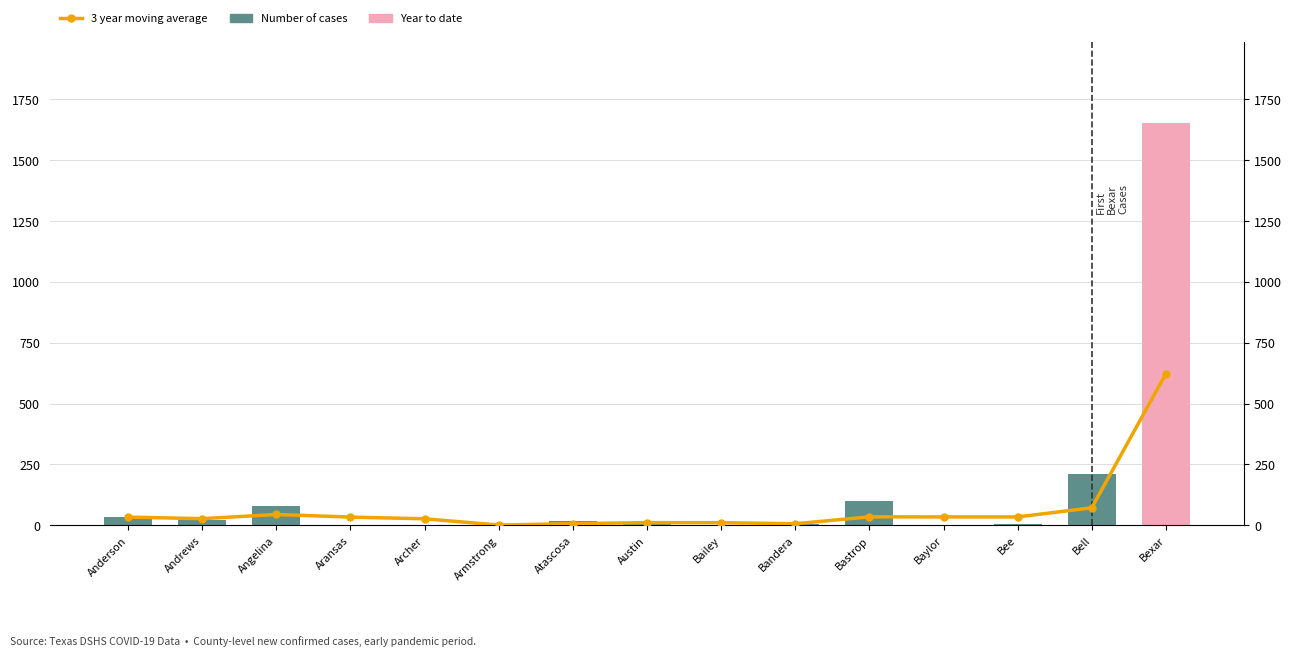

What is the label of the 14th bar from the right?

Andrews